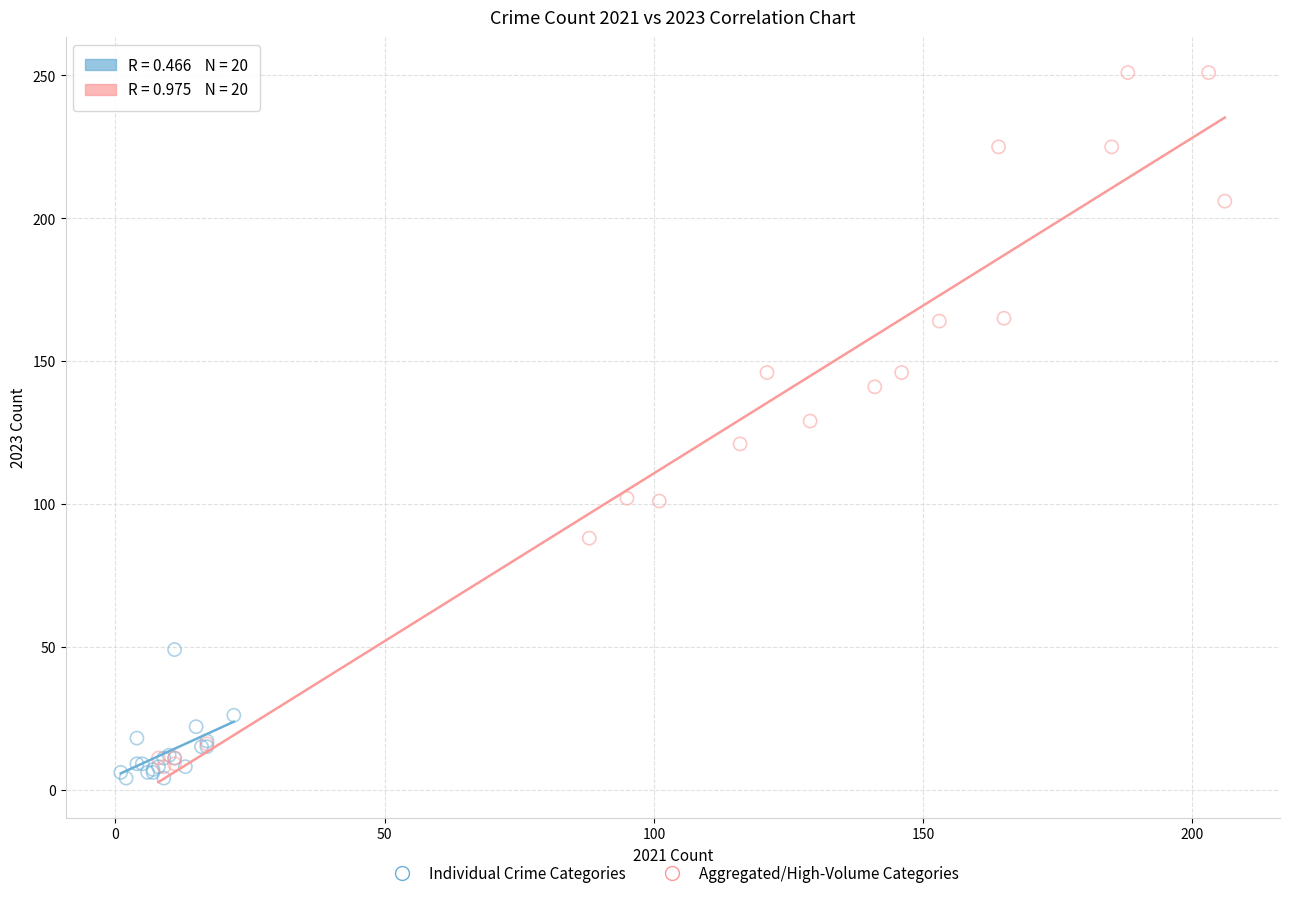

Which series has the widest spread of Y values?

Aggregated/High-Volume Categories